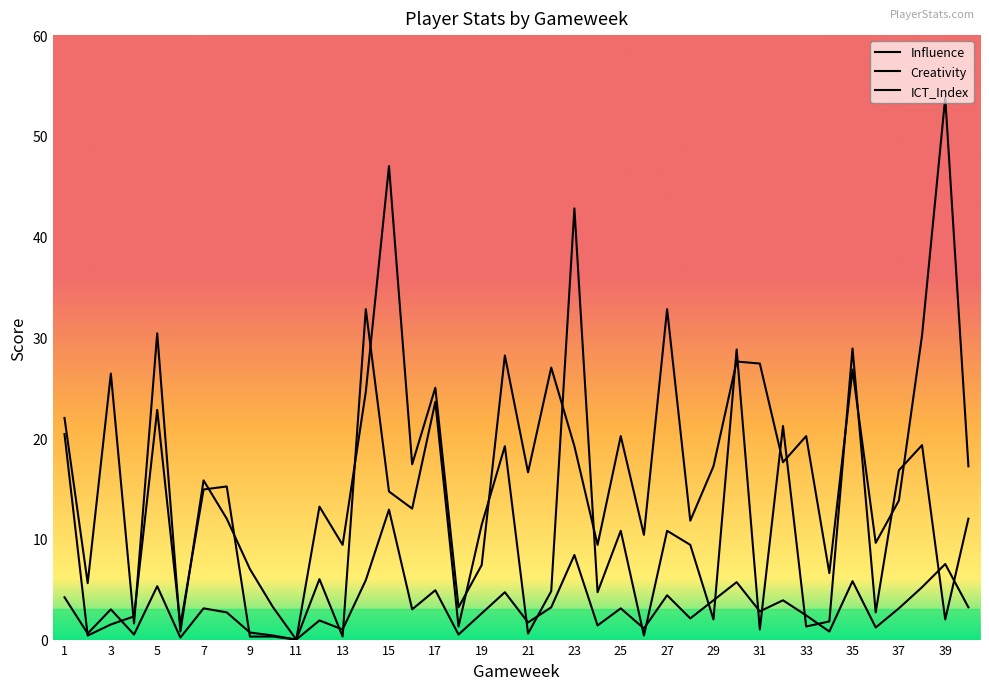

How many lines are shown in the chart?

3